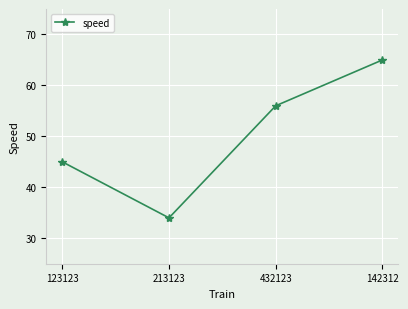

What is the difference between the maximum and minimum values?

31